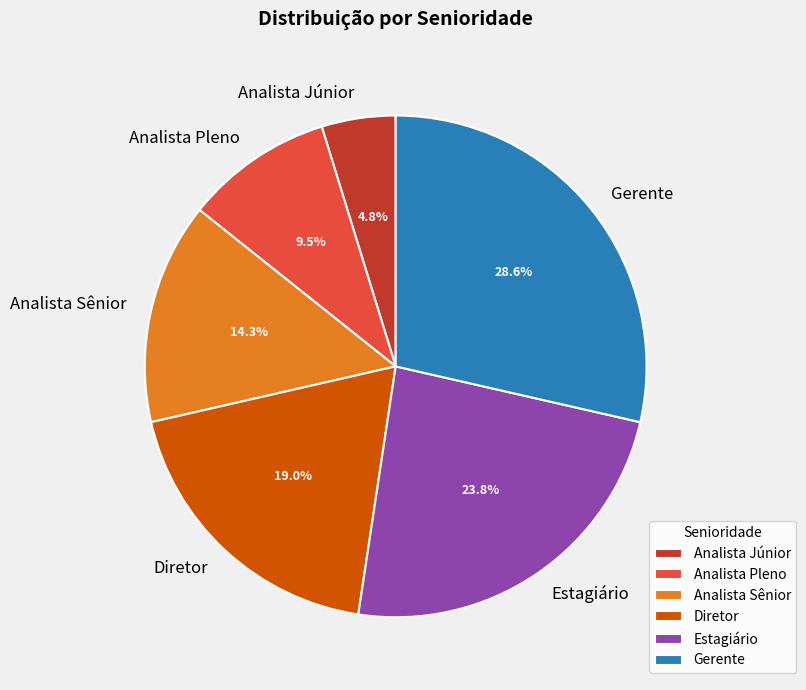

Which category has the biggest portion of the pie?

Gerente